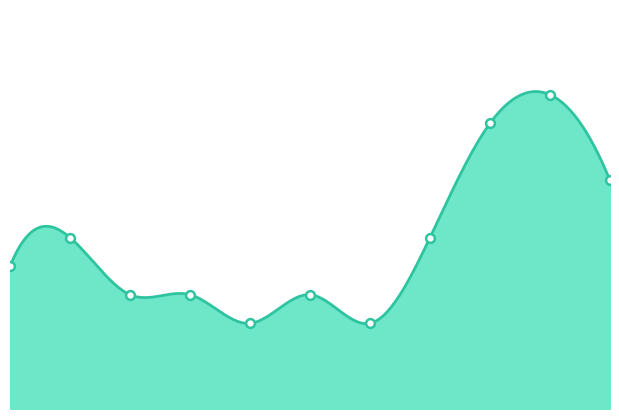

What is the change in value from 2021 to 2022?

+3